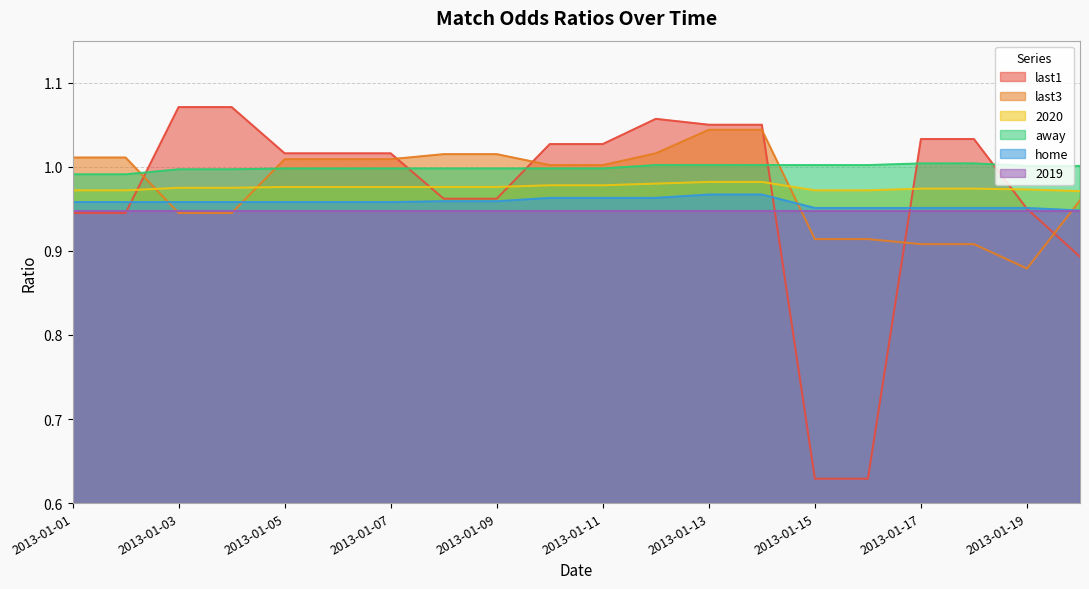

Which series has the widest spread of values?

last1